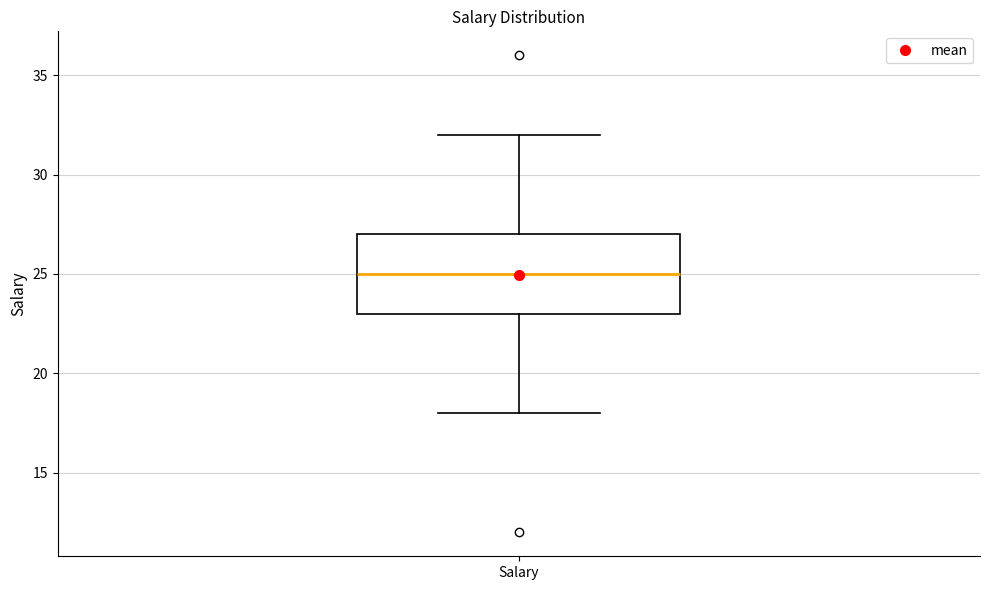

Read this box plot against the y-axis: the position of the median line, the range covered by the box, and the ends of both whiskers. The values are not printed on the chart, so give them approximately, as read against the axis.

median 25, box 23 to 27, whiskers 18 to 32